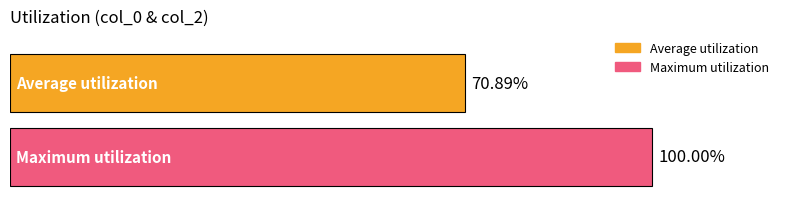

Rank the series by their maximum value, from lowest to highest.

Average utilization, Maximum utilization